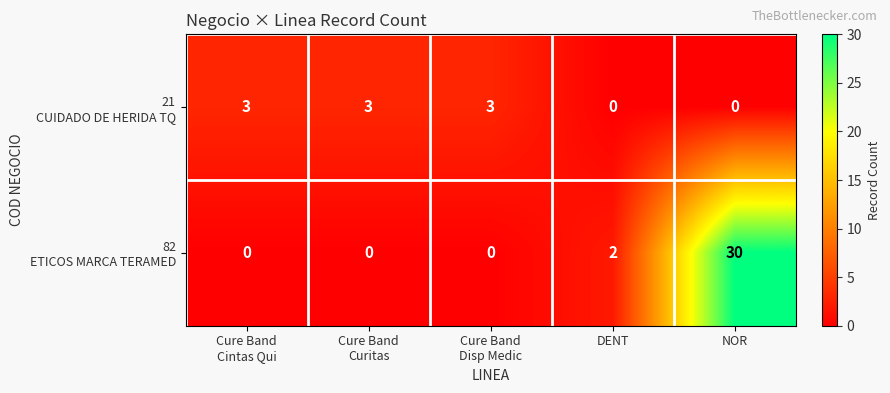

What is the maximum value shown in the chart?

30